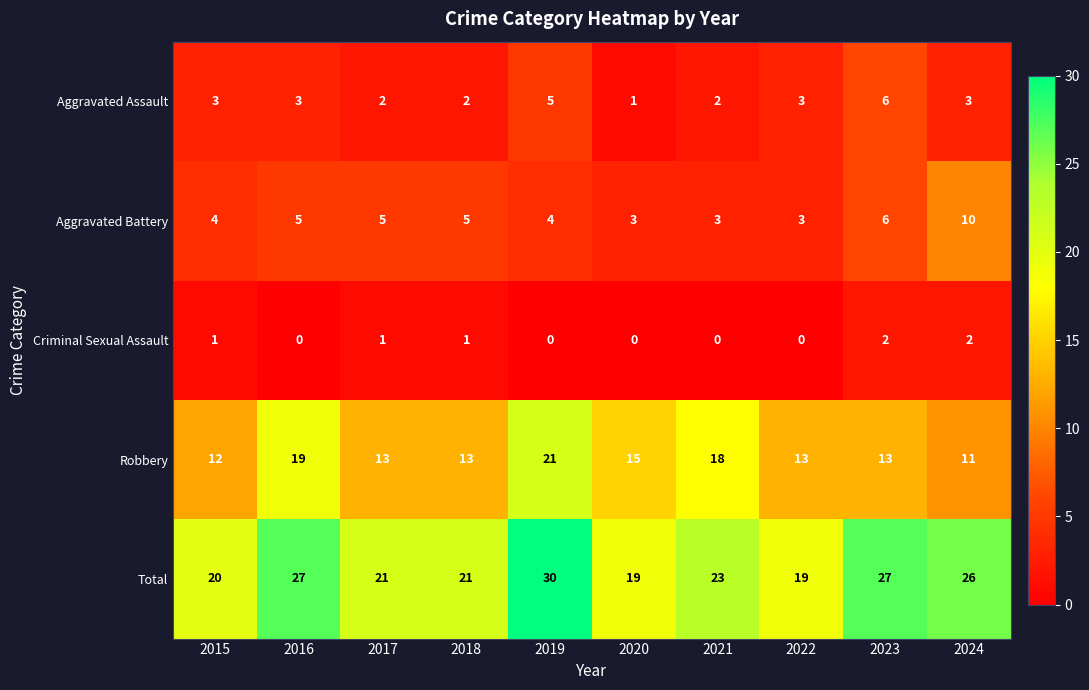

Count the Aggravated Assault values in the range 2 to 3.

7